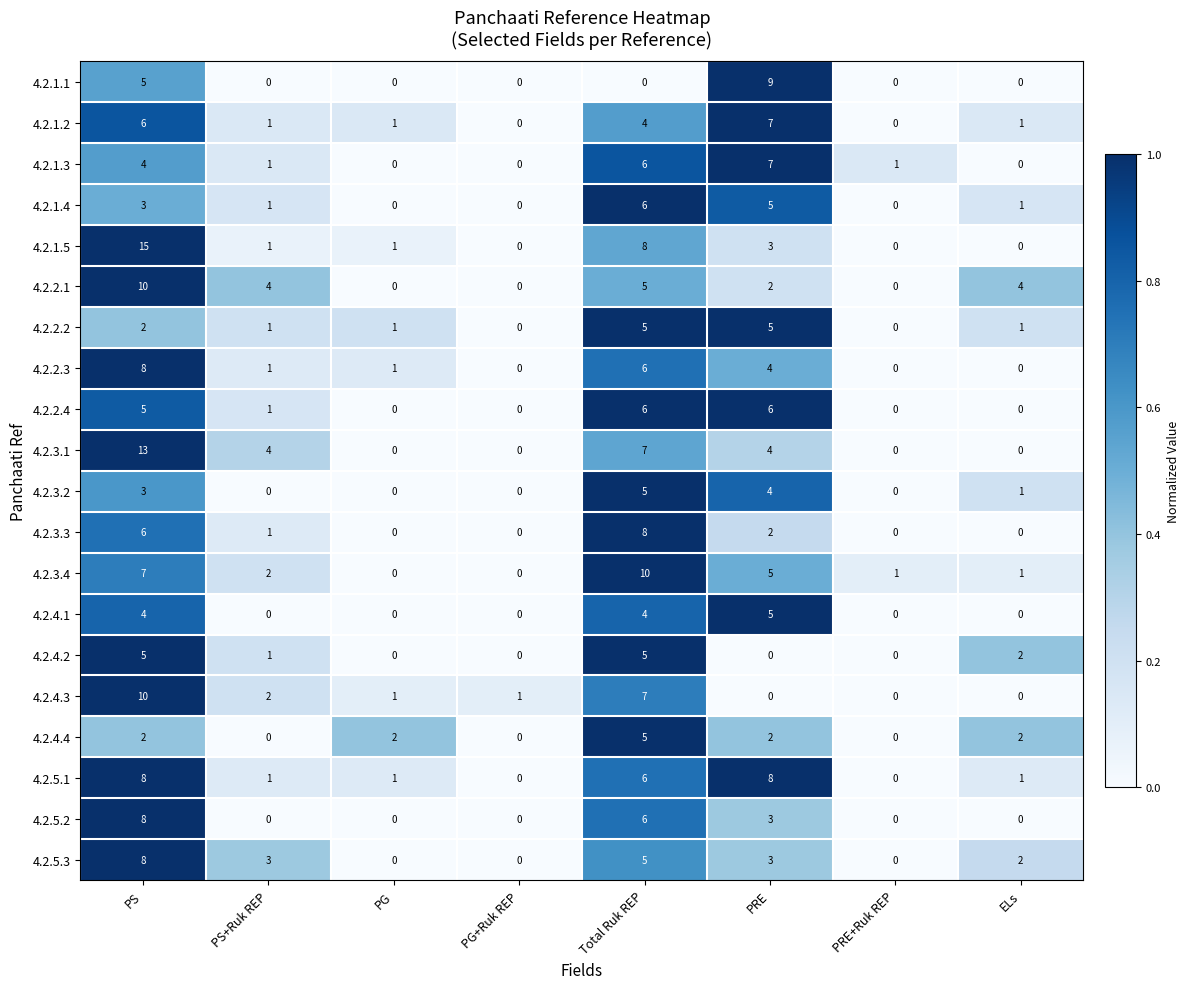

True or false: 4.2.3.1 has a value of 0 at PG.

True